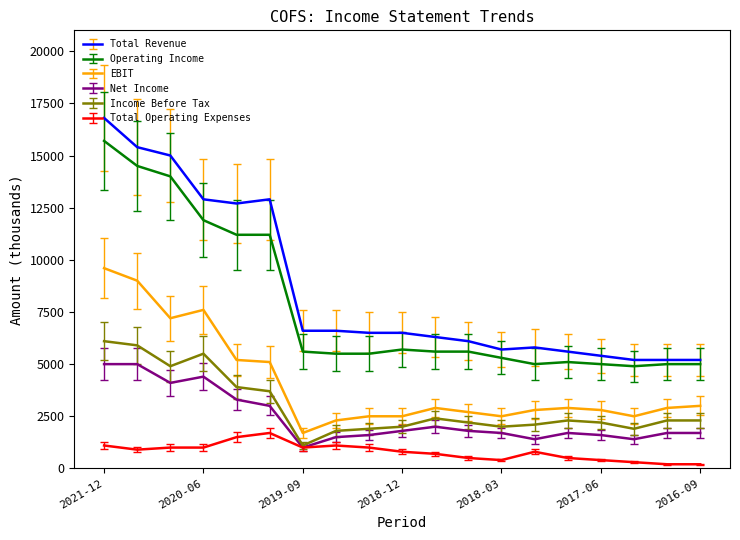

Which series has the widest spread of values?

Total Revenue